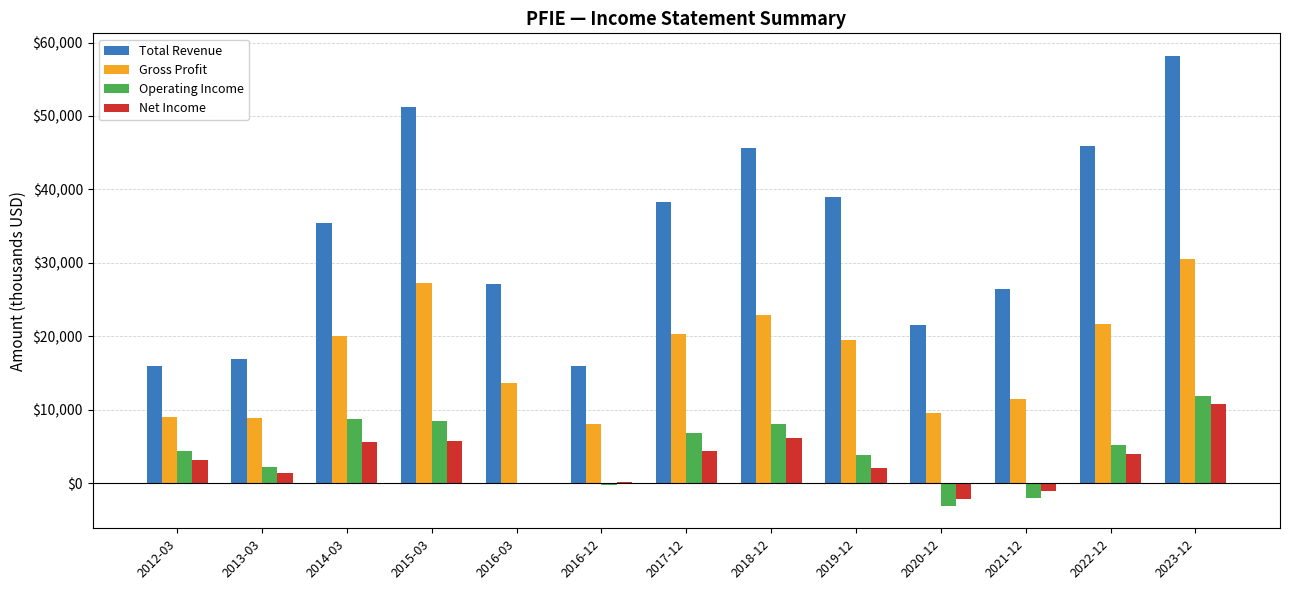

What is the greatest value displayed?

58200